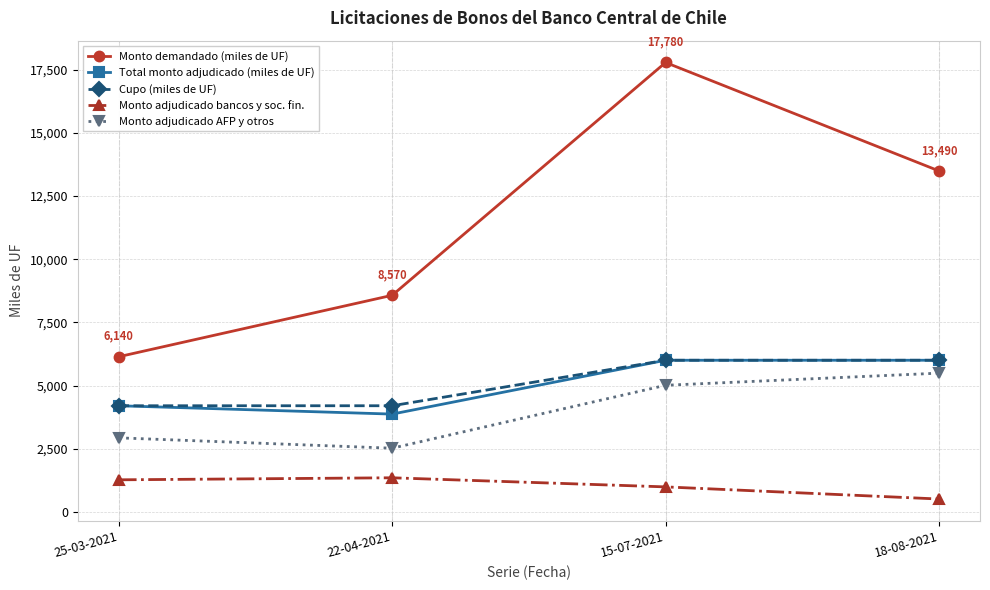

The Total monto adjudicado (miles de UF) series shows 1797 at 22-04-2021. True or false?

False